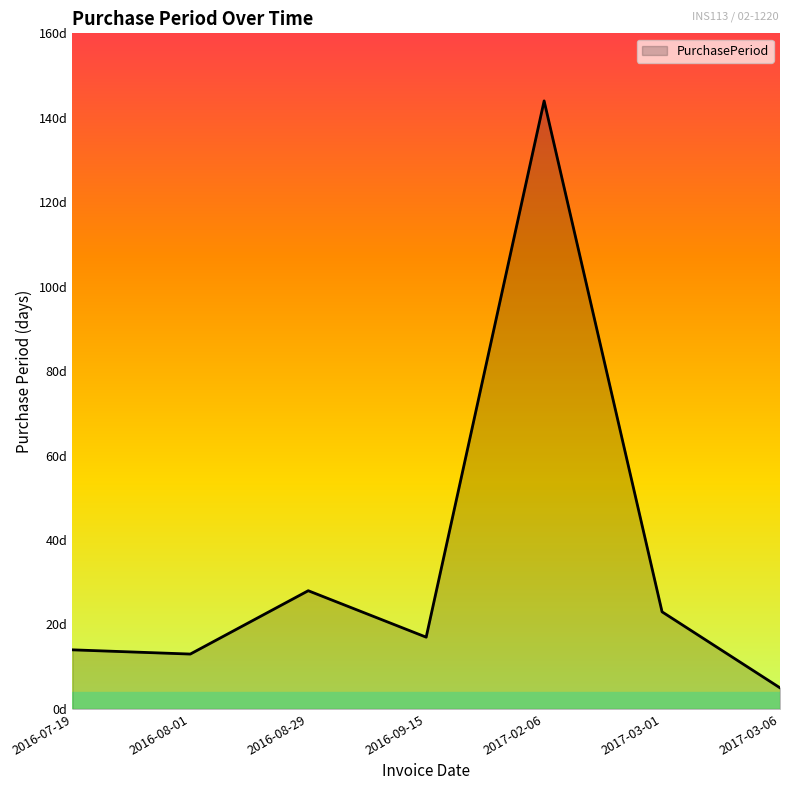

Does the chart display data point markers on the line(s)?

No